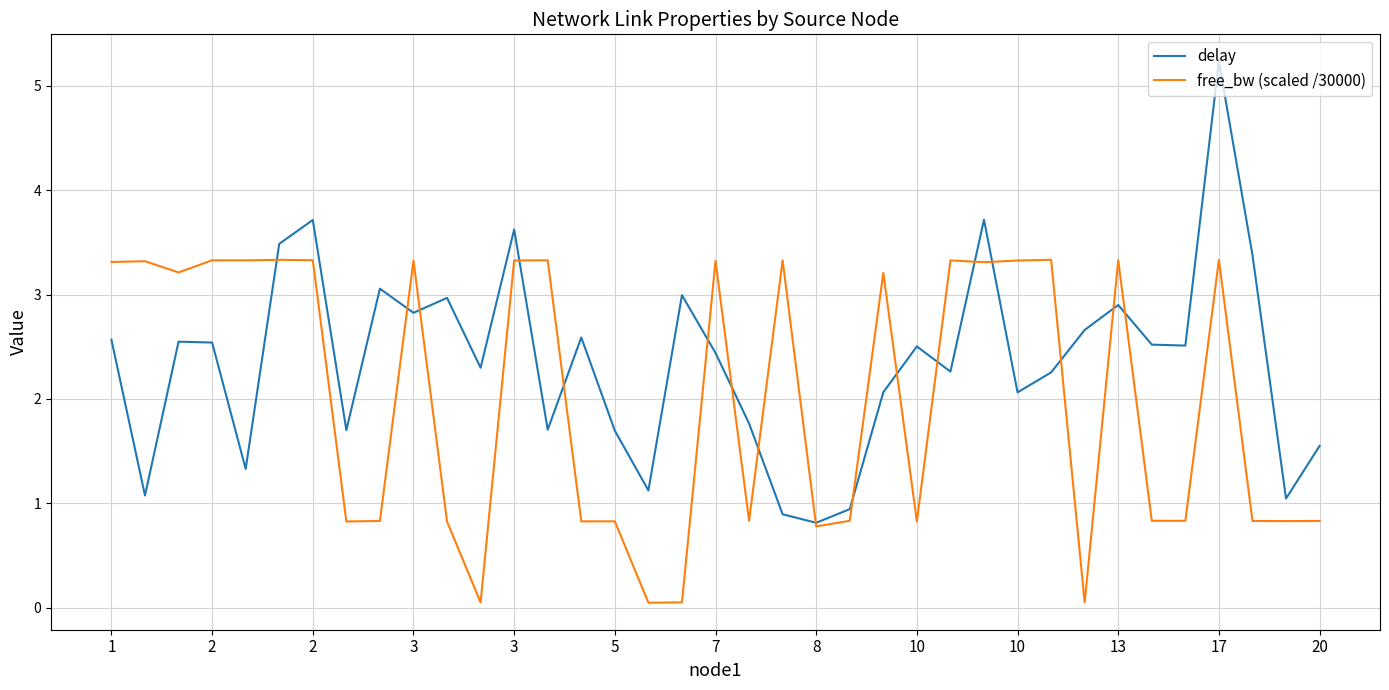

List the series in order of their overall mean, lowest first.

free_bw (scaled /30000), delay